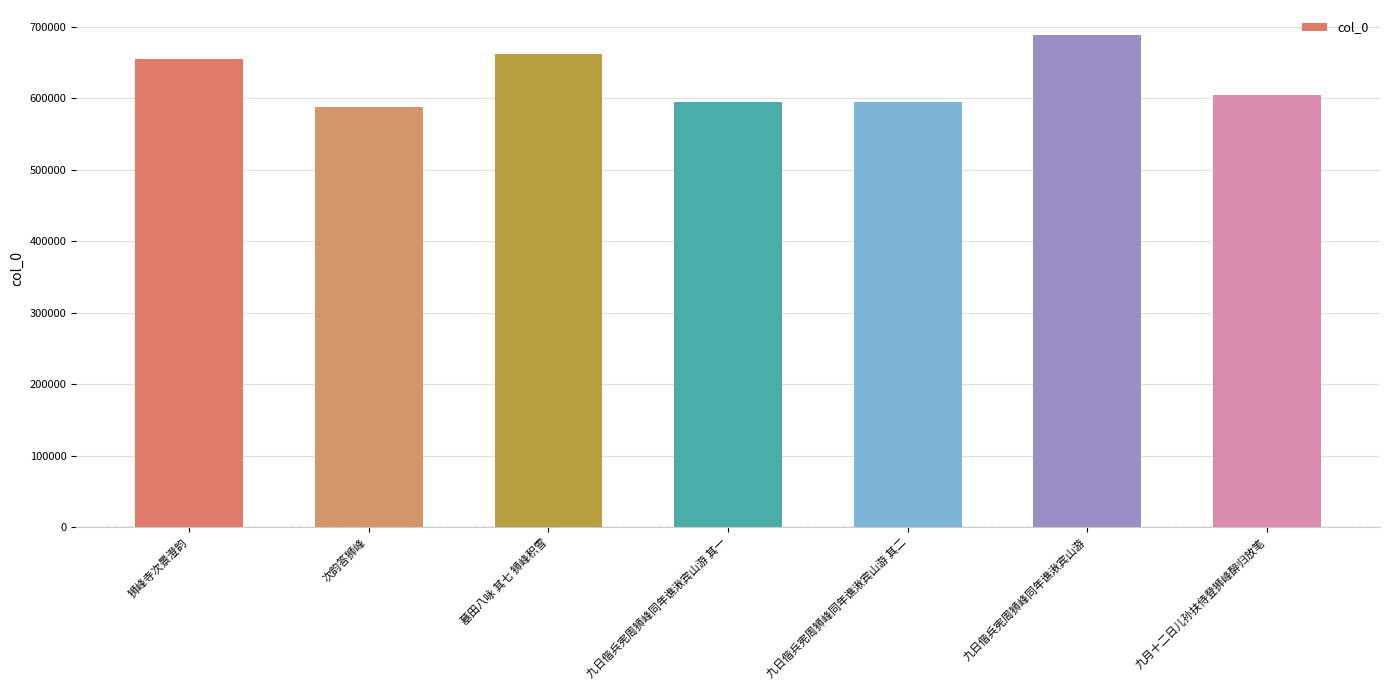

What value does the data have at 狮峰寺次景澄韵?

654522